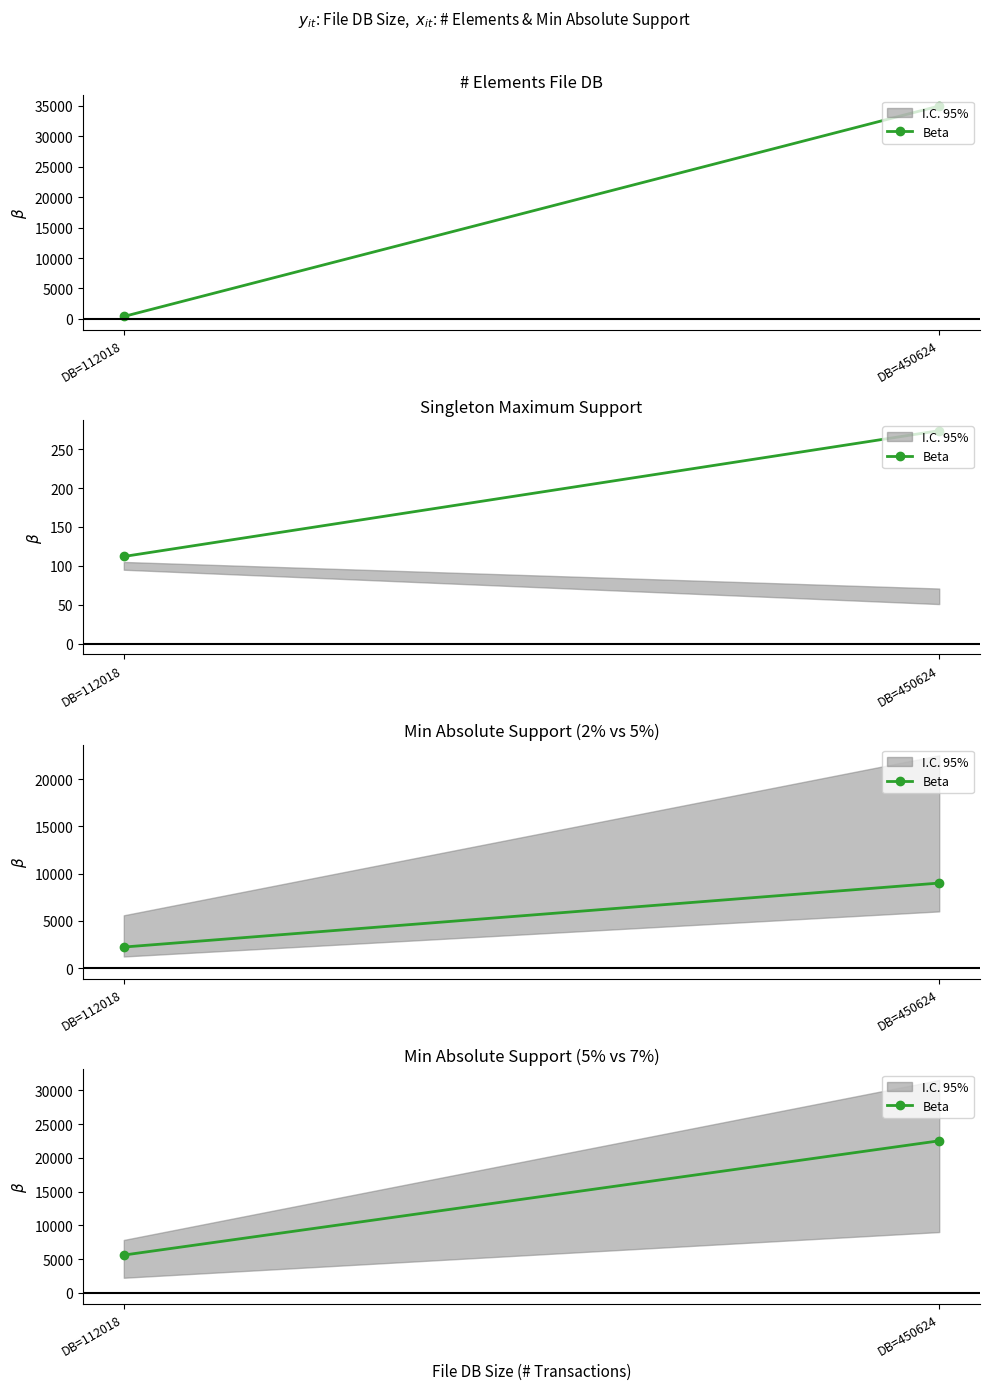

Count the number of data series in this chart.

1